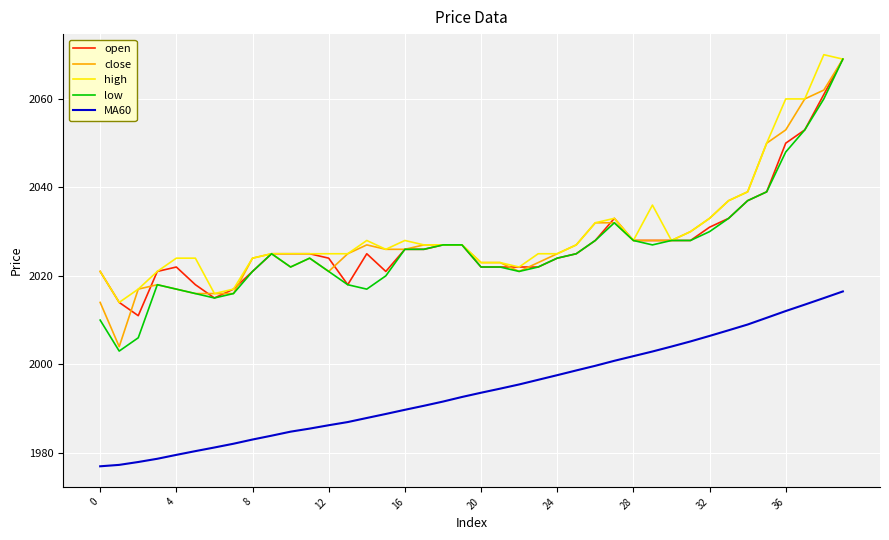

How many distinct data groups are displayed?

5